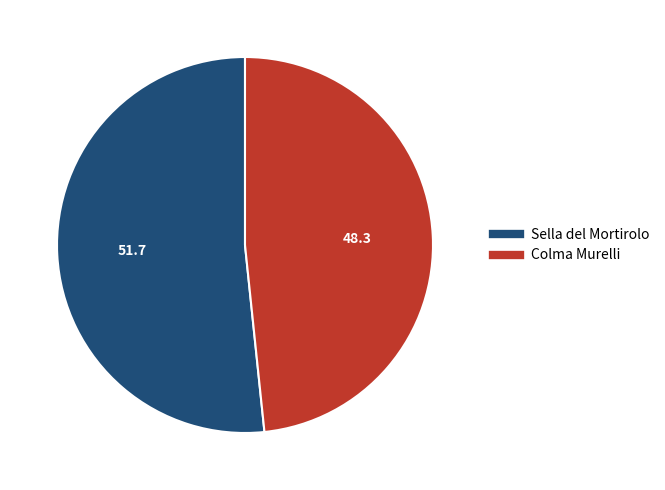

Rank the categories by value from highest to lowest.

Sella del Mortirolo, Colma Murelli